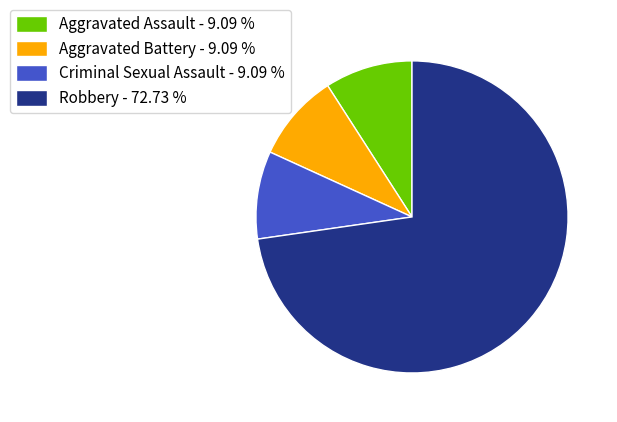

Do Criminal Sexual Assault - 9.09 % and Aggravated Battery - 9.09 % together represent more than half of the pie?

No